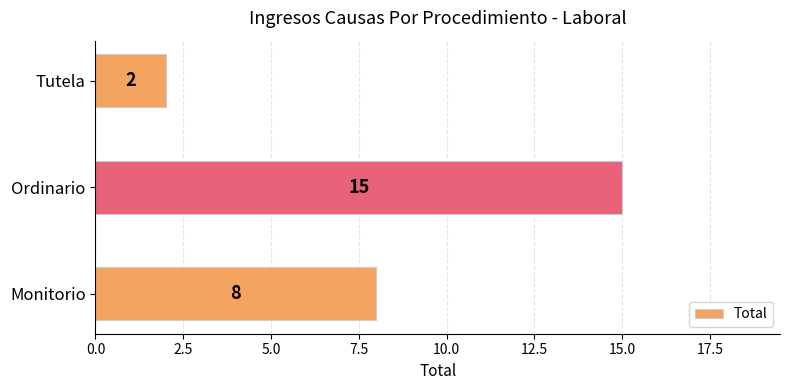

Count the values in the range 2 to 15.

3